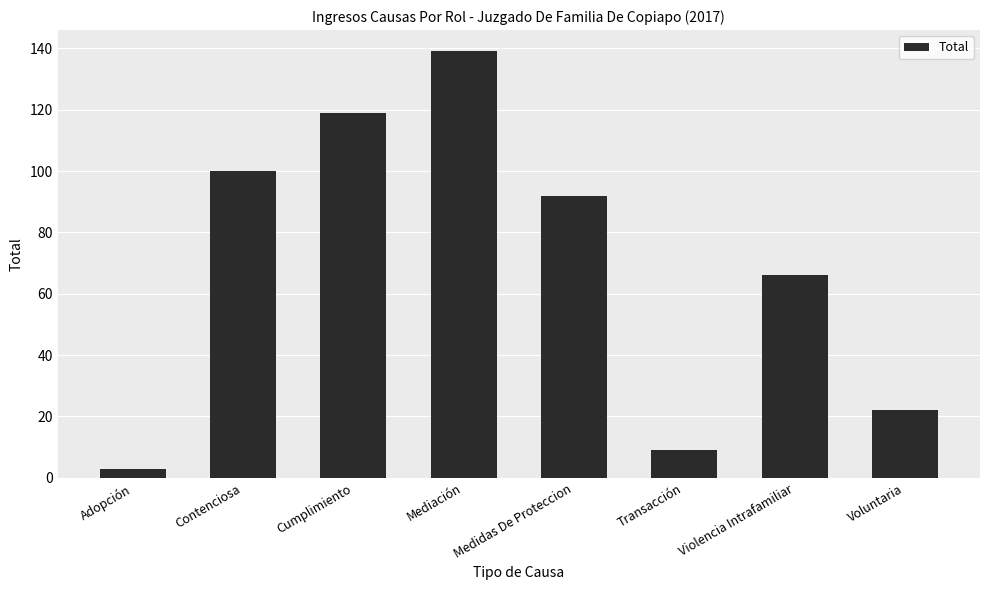

List the labels in order of value, smallest first.

Adopción, Transacción, Voluntaria, Violencia Intrafamiliar, Medidas De Proteccion, Contenciosa, Cumplimiento, Mediación